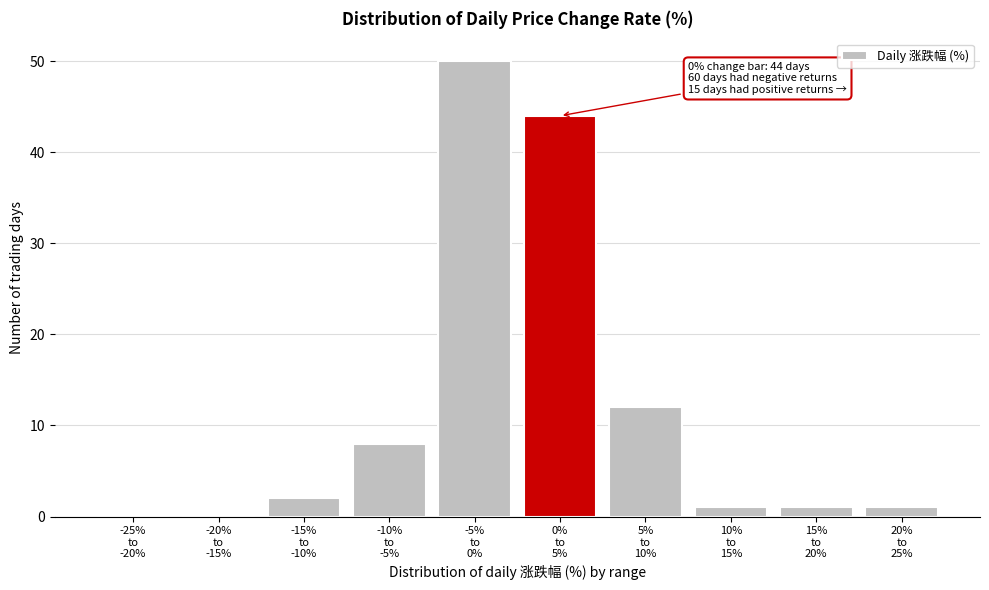

What is the greatest value displayed?

50